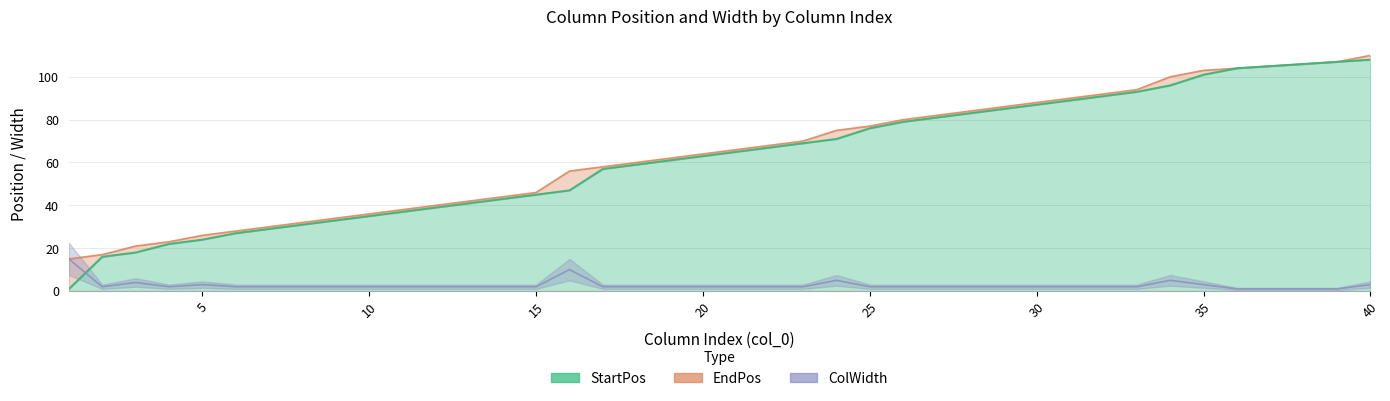

Which category has the lowest value in the StartPos series?

1